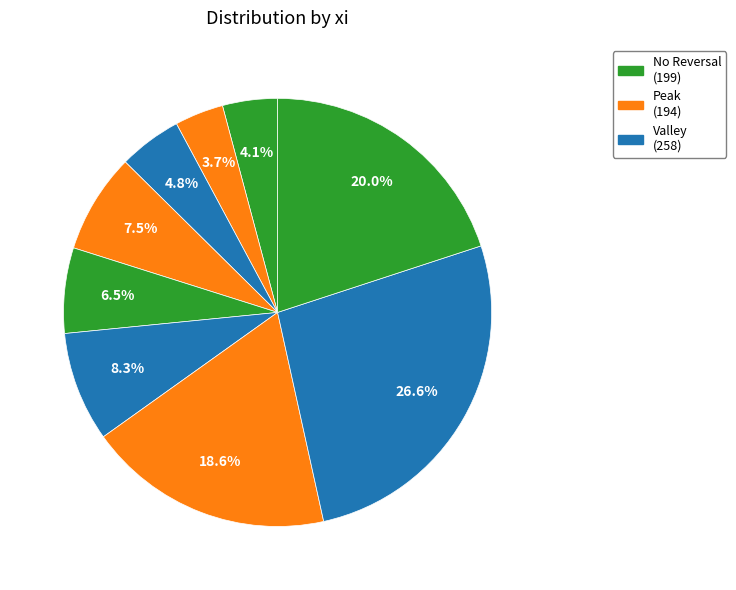

Count the number of slices in the pie.

9